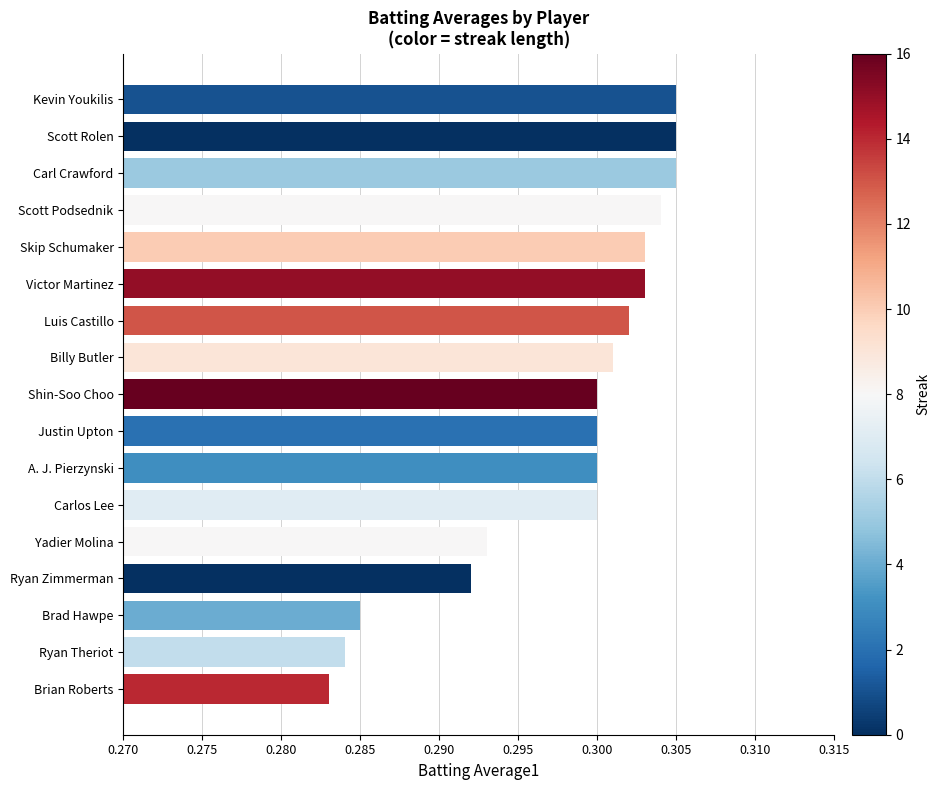

What is the sum of all values?

5.1